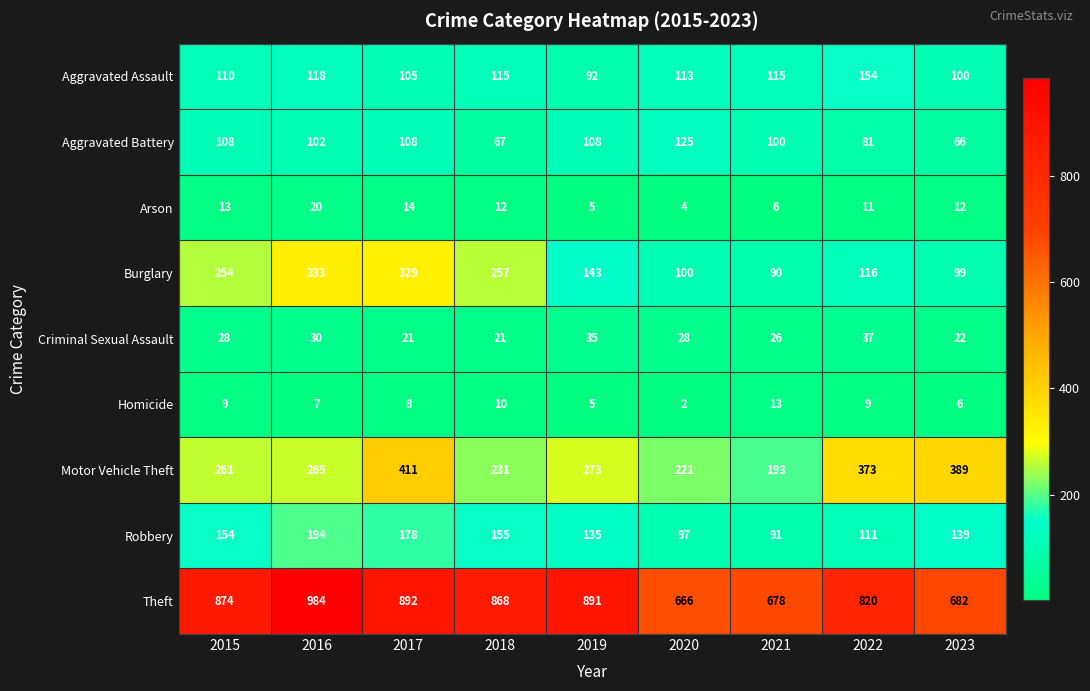

How many distinct data groups are displayed?

9